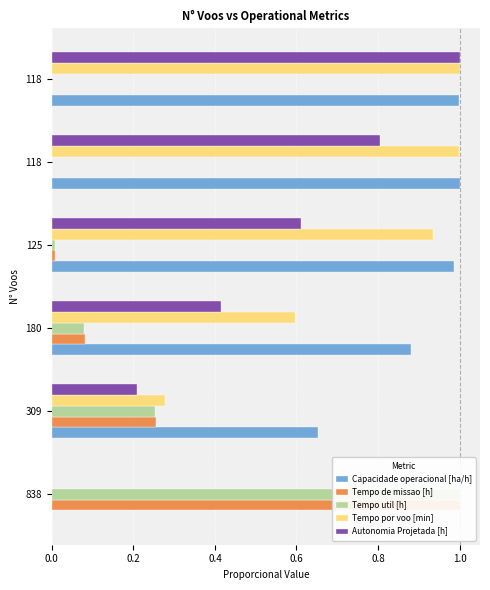

Reading left to right, what are all the values shown in this chart?

Capacidade operacional [ha/h]: 0.0	0.7	0.9	1.0	1.0	1.0
Tempo de missao [h]: 1.0	0.3	0.1	0.0	0.0	0.0
Tempo util [h]: 1.0	0.3	0.1	0.0	0.0	0.0
Tempo por voo [min]: 0.0	0.3	0.6	0.9	1.0	1.0
Autonomia Projetada [h]: 0.0	0.2	0.4	0.6	0.8	1.0